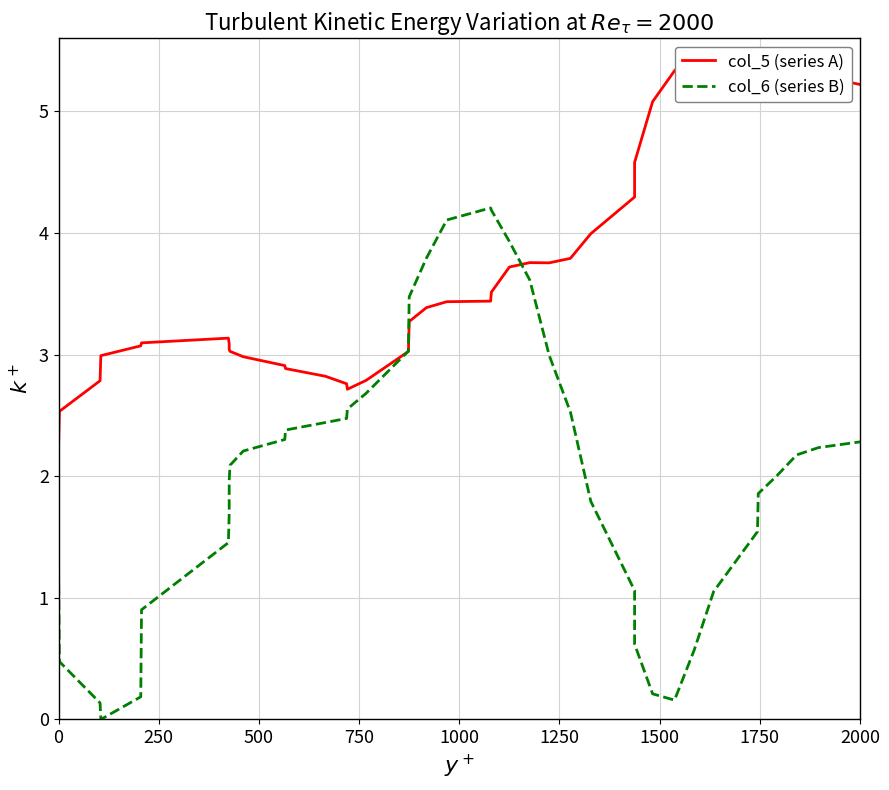

How many data points in col_5 (series A) are above 3?

29